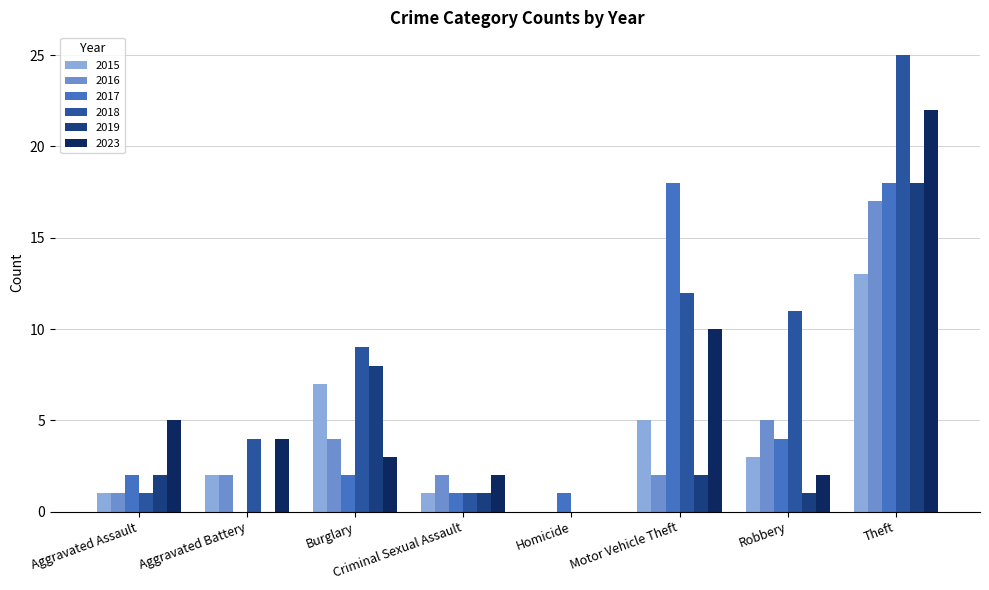

Reading left to right, what are all the values shown in this chart?

2015: 1	2	7	1	0	5	3	13
2016: 1	2	4	2	0	2	5	17
2017: 2	0	2	1	1	18	4	18
2018: 1	4	9	1	0	12	11	25
2019: 2	0	8	1	0	2	1	18
2023: 5	4	3	2	0	10	2	22